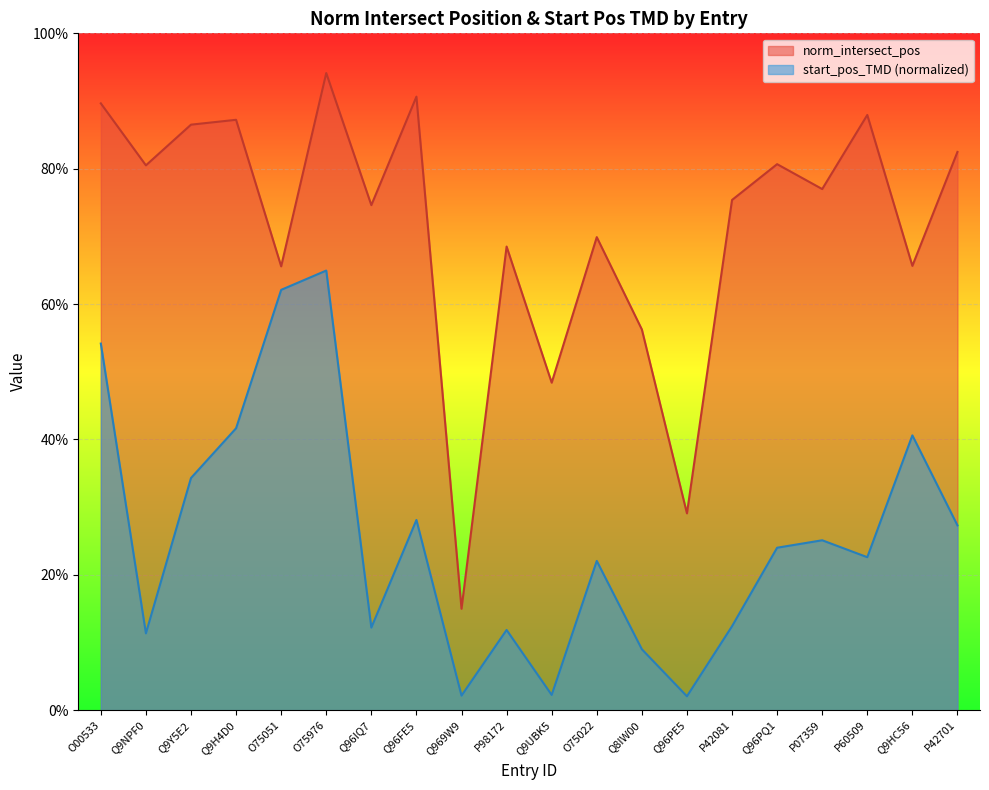

What position from the right is P42701?

1